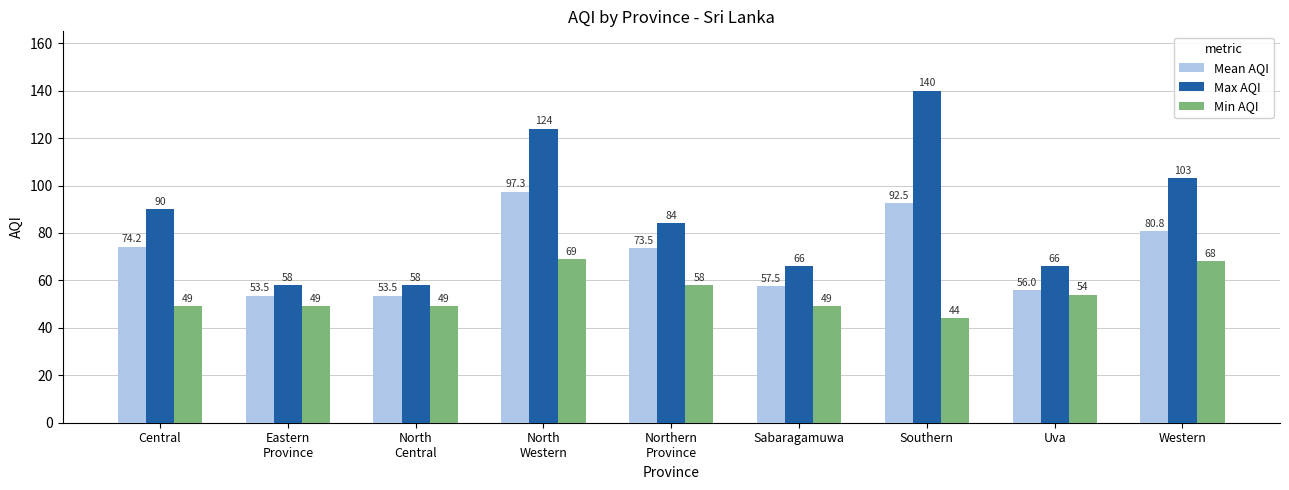

What are all the series names shown in the legend?

Mean AQI, Max AQI, Min AQI